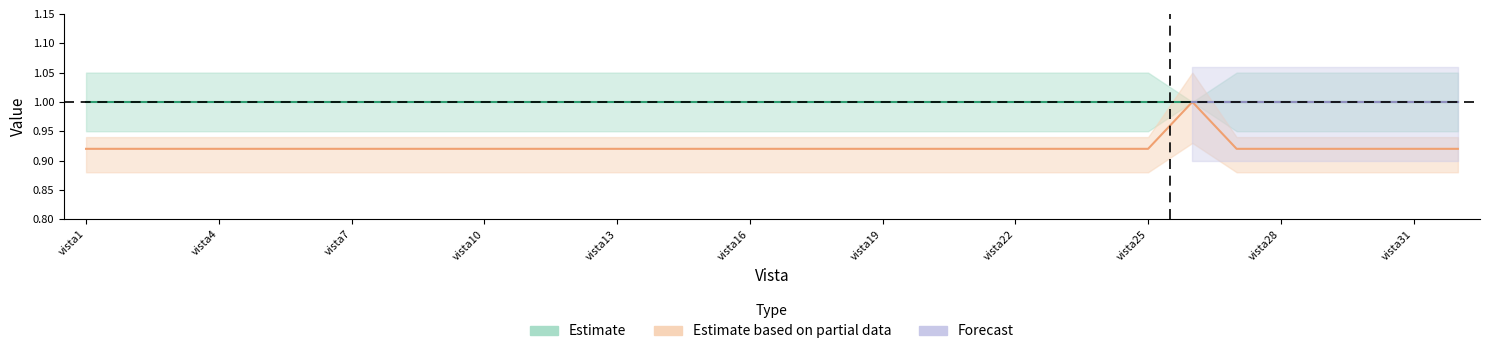

Is it true that the value at vista1 is 1.2?

False